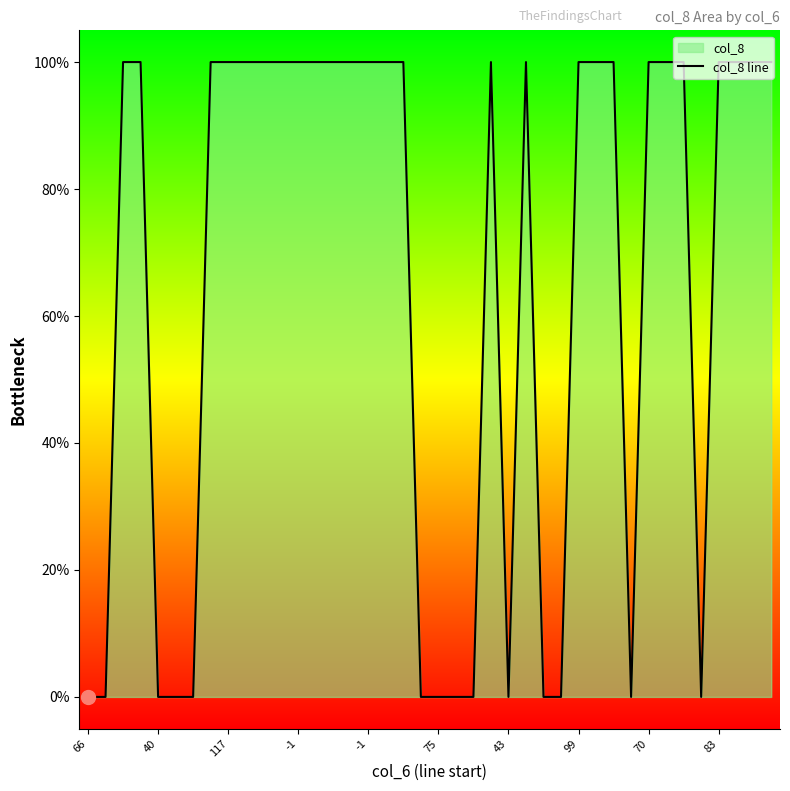

Reading left to right, transcribe all the data shown in this chart.

0	0	1	1	0	0	0	1	1	1	1	1	1	1	1	1	1	1	1	0	0	0	0	1	0	1	0	0	1	1	1	0	1	1	1	0	1	1	1	1